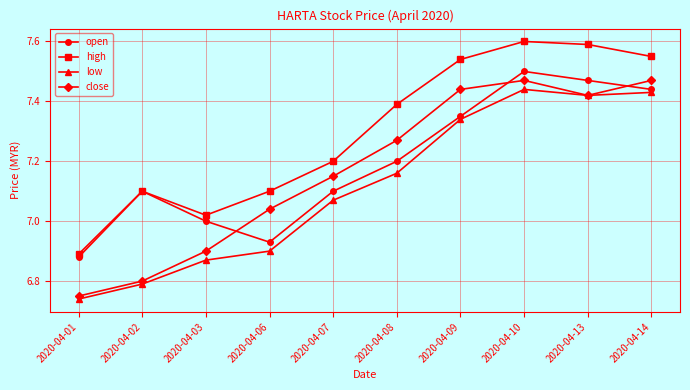

At 2020-04-03, list the series in order from smallest to largest.

low, close, open, high